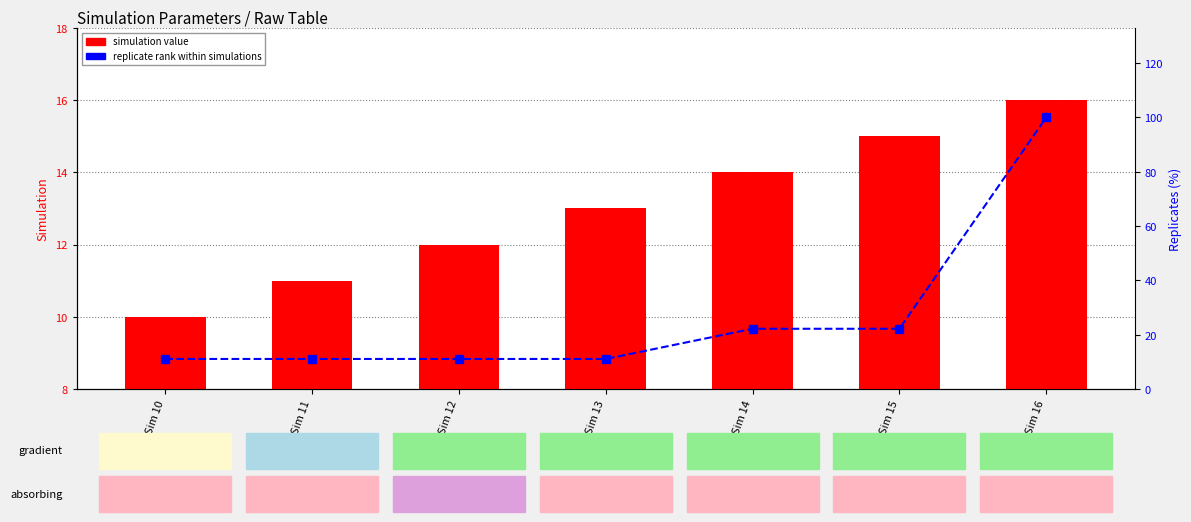

Rank the categories by simulation value value from highest to lowest.

Sim 16, Sim 15, Sim 14, Sim 13, Sim 12, Sim 11, Sim 10